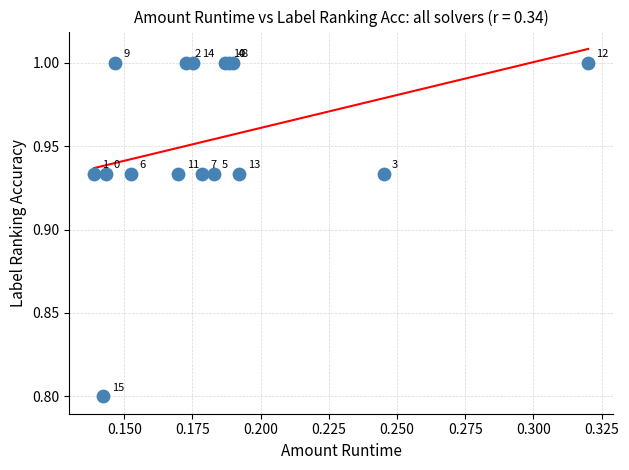

What Y value in the scatter plot is closest to 0?

0.8